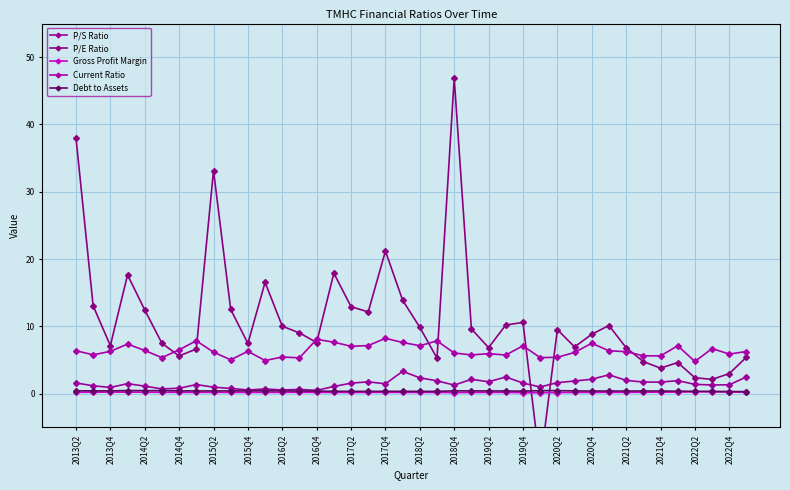

Is it true that Current Ratio equals 1.6 at 2017Q2?

False